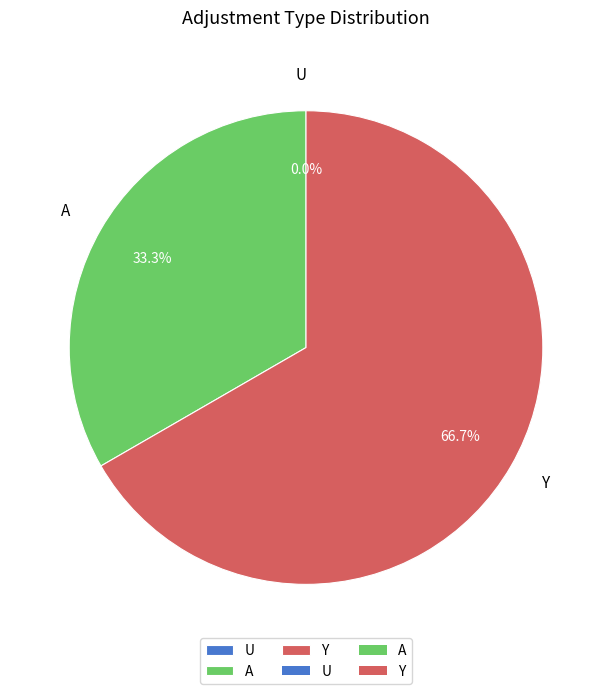

Rank the categories by value from highest to lowest.

Y, A, U